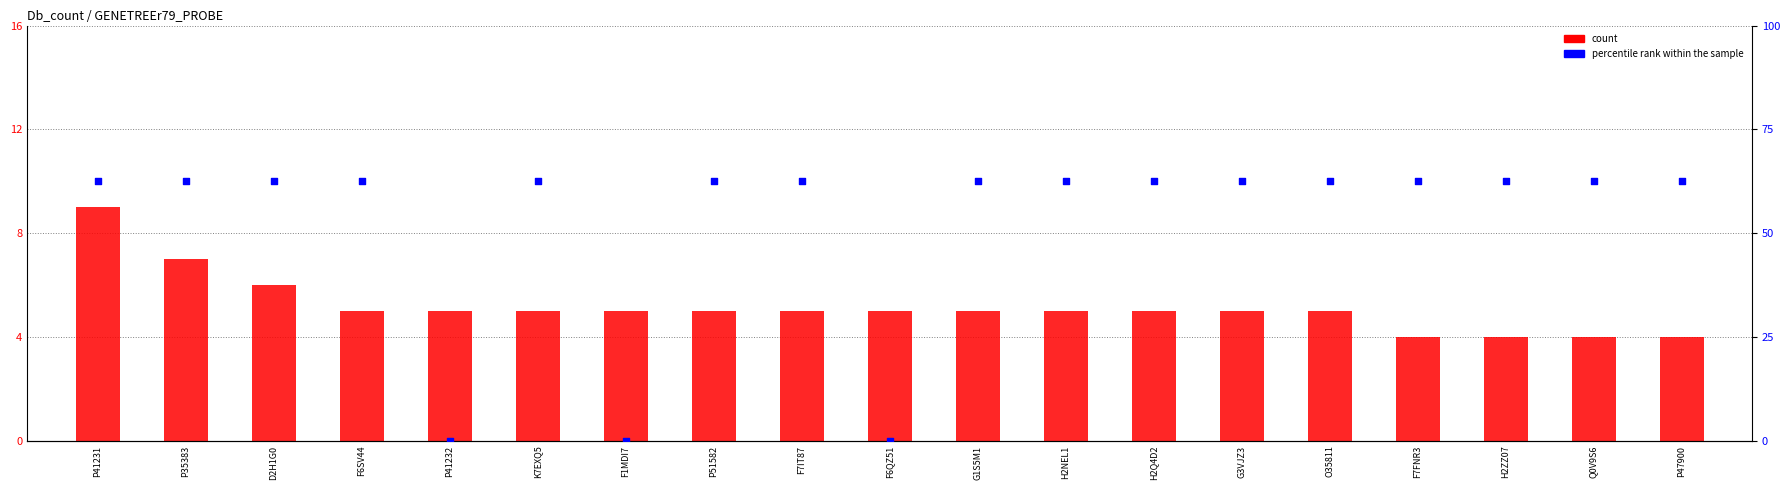

Is the value of percentile rank within the sample at P41232 greater than the value of count at F6SV44?

No